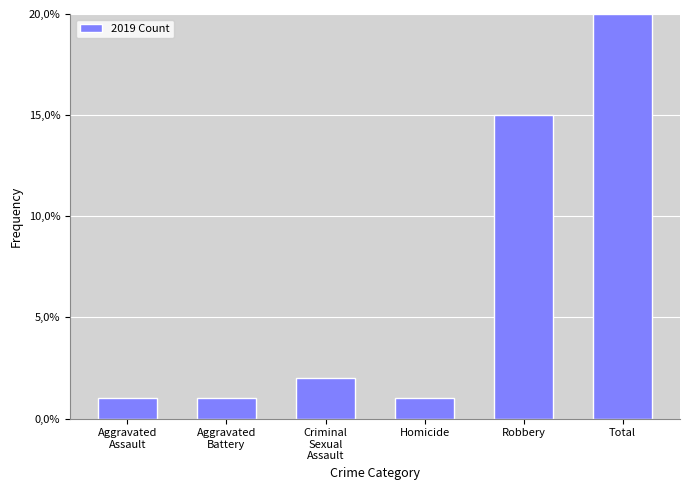

Are the bars horizontal?

No